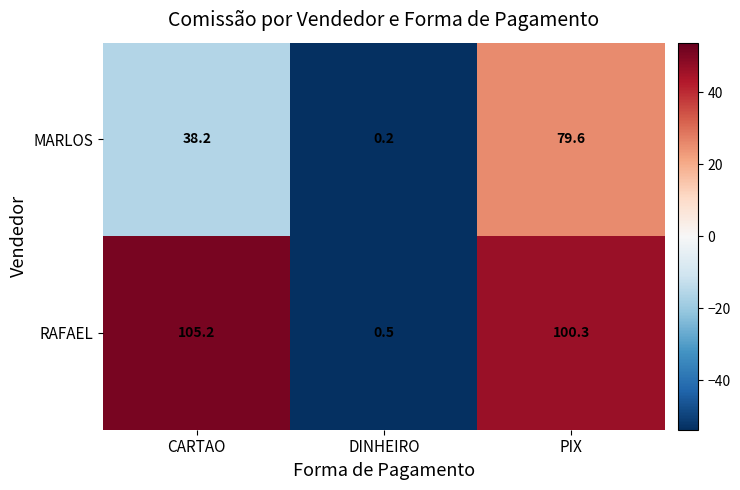

What is the spread (max minus min) of values at DINHEIRO?

0.3